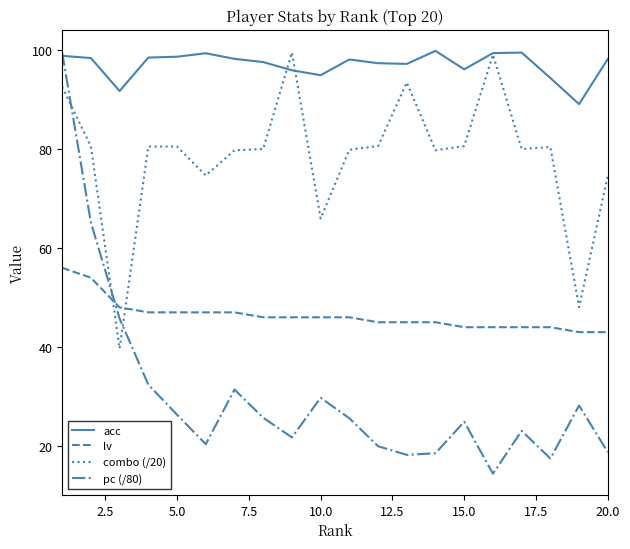

True or false: lv and combo (/20) intersect in this chart.

True